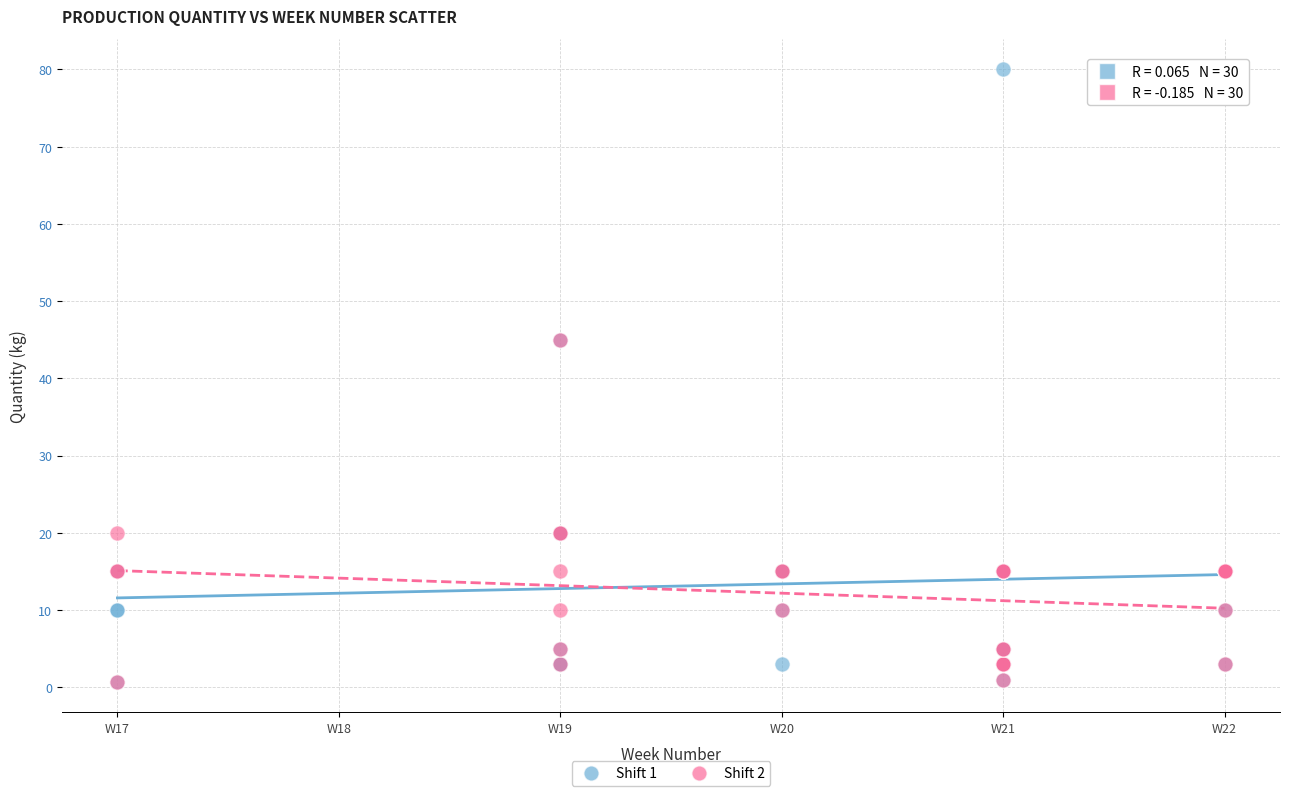

What are all the series names shown in the legend?

Shift 1, Shift 2